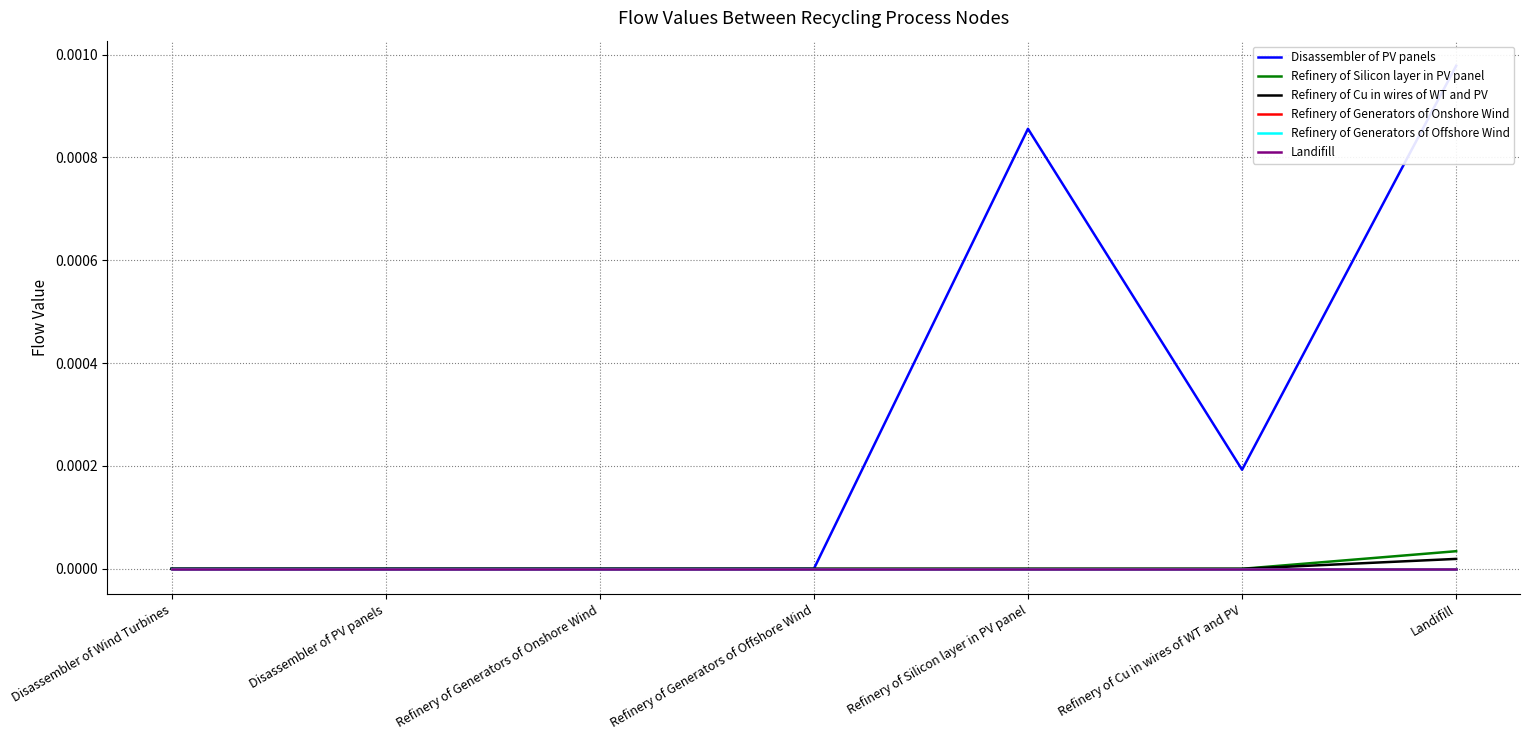

At which category is the sum across all series the highest?

Landifill